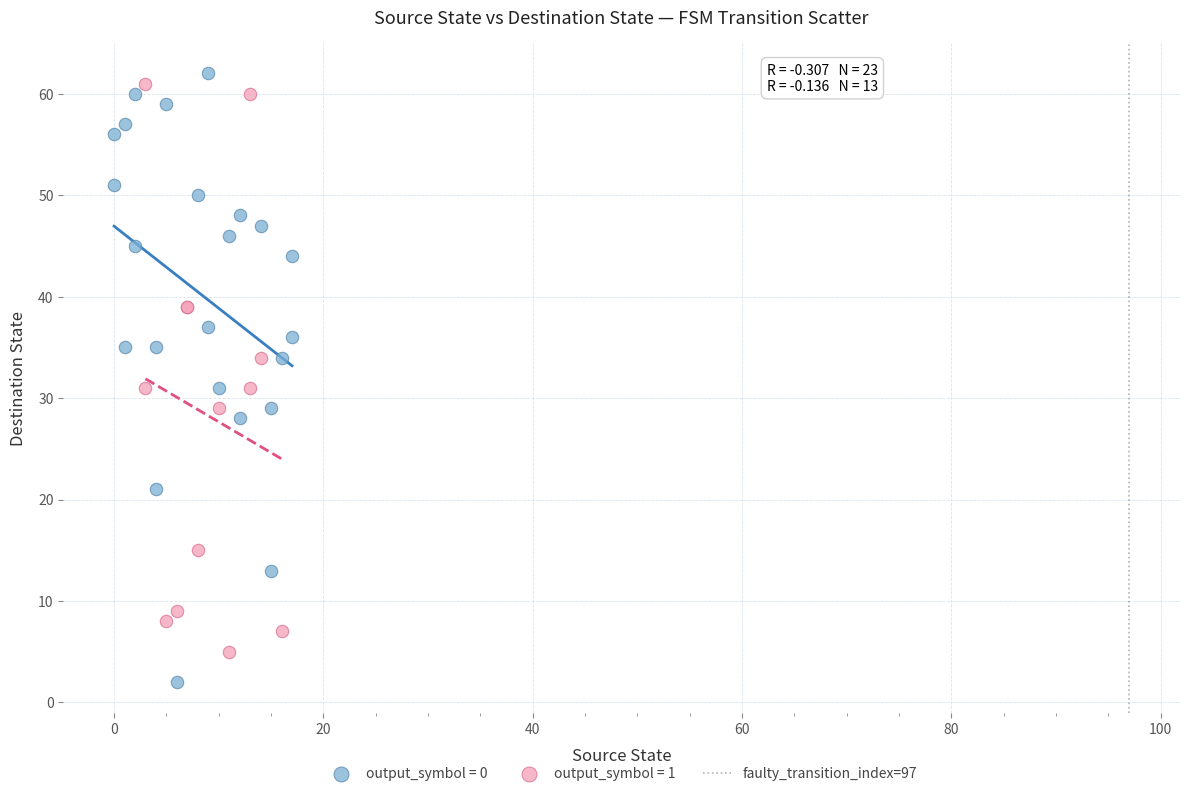

Which series reaches the minimum Y coordinate?

output_symbol = 0